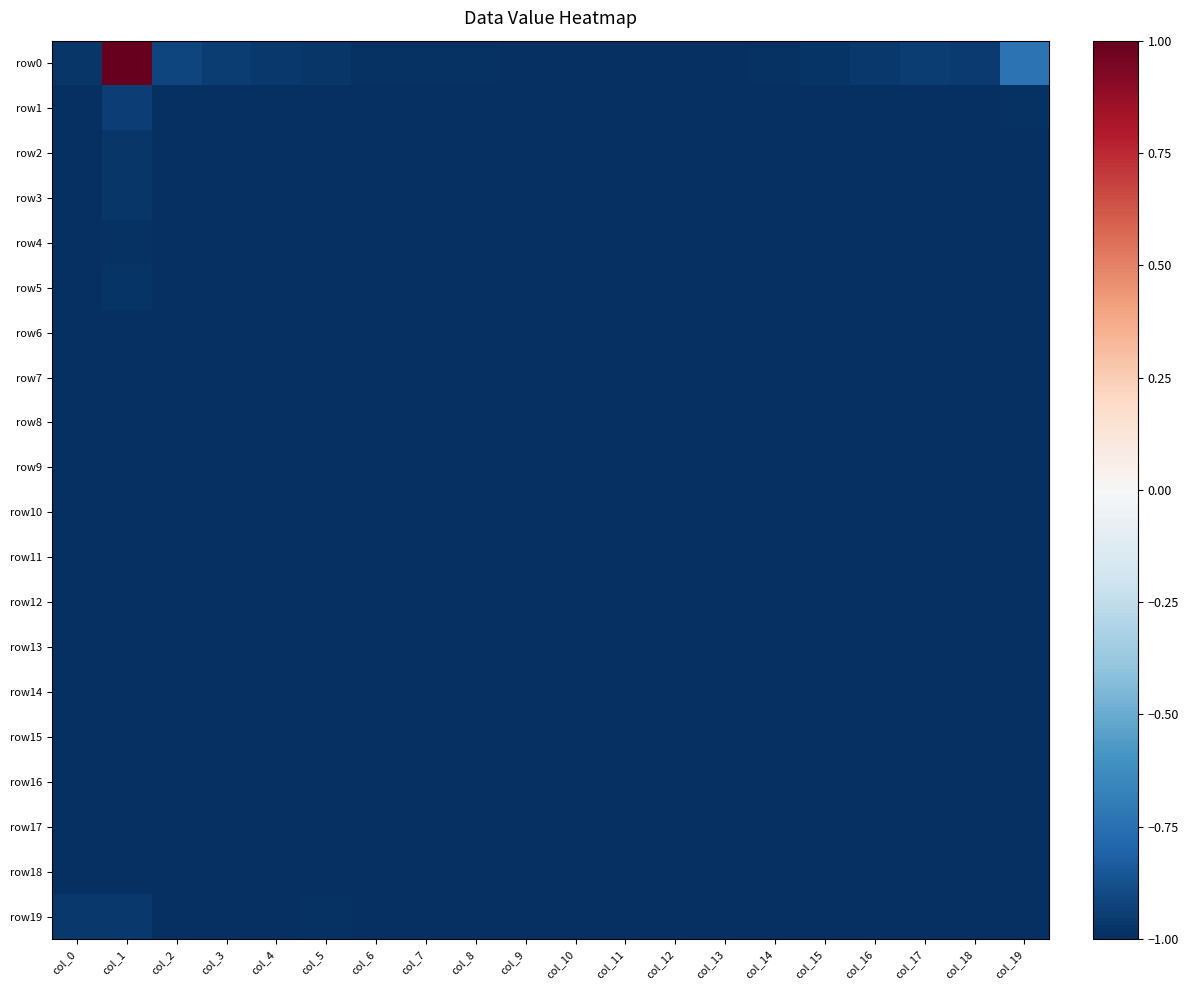

What is the total value across all series at col_2?

-19.9